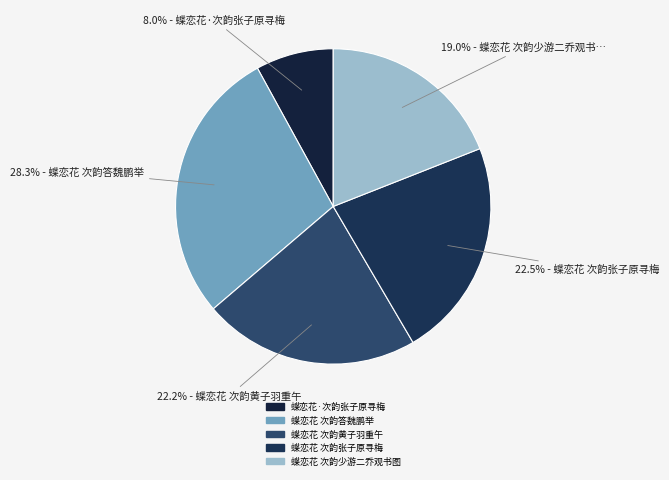

To the nearest percent, what percentage of the pie is 蝶恋花 次韵张子原寻梅?

23%